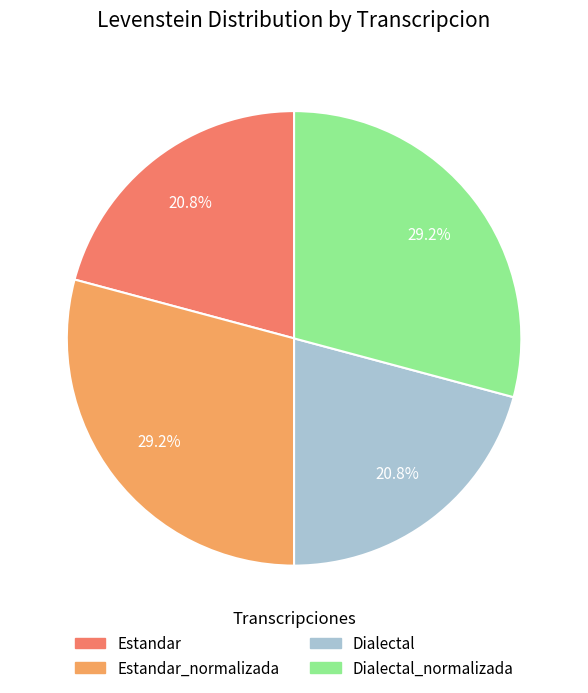

Combined, do Estandar and Dialectal account for over 50%?

No